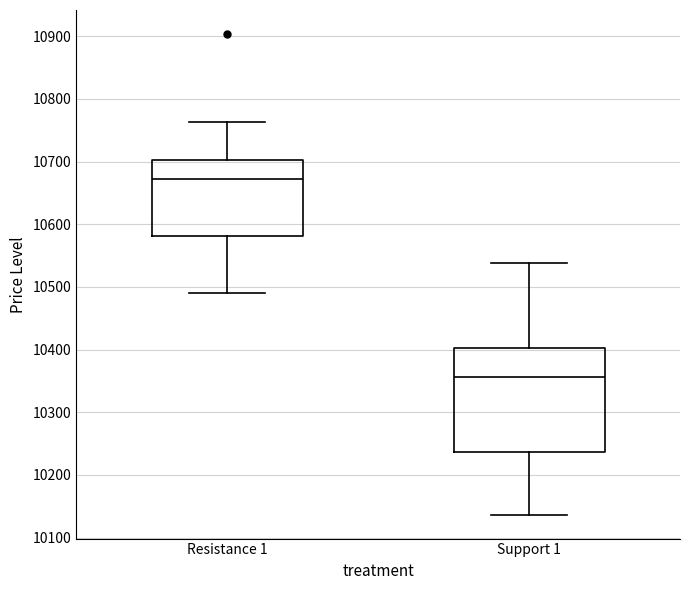

Reading left to right, transcribe this box plot: for each box, give where its median line is, the range the box spans, and where its two whiskers end, as read against the y-axis. The values are not printed on the chart, so give them approximately, as read against the axis.

Resistance 1: median 10670, box 10580 to 10700, whiskers 10490 to 10760
Support 1: median 10360, box 10240 to 10400, whiskers 10140 to 10540